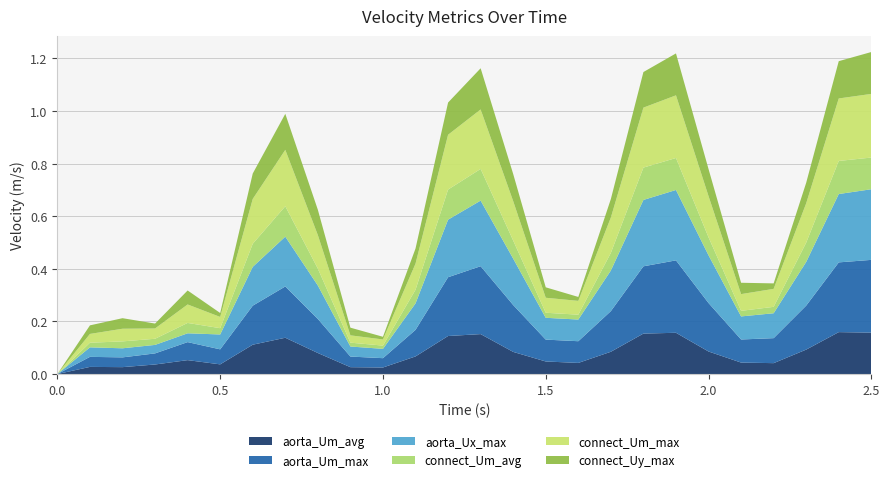

Reading left to right, what are all the values shown in this chart?

aorta_Um_avg: 0.0	0.0	0.0	0.0	0.1	0.0	0.1	0.1	0.1	0.0	0.0	0.1	0.1	0.2	0.1	0.0	0.0	0.1	0.2	0.2	0.1	0.0	0.0	0.1	0.2	0.2
aorta_Um_max: 0.0	0.0	0.0	0.0	0.1	0.1	0.1	0.2	0.1	0.0	0.0	0.1	0.2	0.3	0.2	0.1	0.1	0.2	0.3	0.3	0.2	0.1	0.1	0.2	0.3	0.3
aorta_Ux_max: 0.0	0.0	0.0	0.0	0.0	0.1	0.1	0.2	0.1	0.0	0.0	0.1	0.2	0.2	0.2	0.1	0.1	0.2	0.3	0.3	0.2	0.1	0.1	0.2	0.3	0.3
connect_Um_avg: 0.0	0.0	0.0	0.0	0.0	0.0	0.1	0.1	0.1	0.0	0.0	0.1	0.1	0.1	0.1	0.0	0.0	0.1	0.1	0.1	0.1	0.0	0.0	0.1	0.1	0.1
connect_Um_max: 0.0	0.0	0.0	0.0	0.1	0.0	0.2	0.2	0.1	0.0	0.0	0.1	0.2	0.2	0.1	0.1	0.1	0.1	0.2	0.2	0.2	0.1	0.1	0.1	0.2	0.2
connect_Uy_max: 0.0	0.0	0.0	0.0	0.1	0.0	0.1	0.1	0.1	0.0	0.0	0.1	0.1	0.2	0.1	0.0	0.0	0.1	0.1	0.2	0.1	0.0	0.0	0.1	0.1	0.2